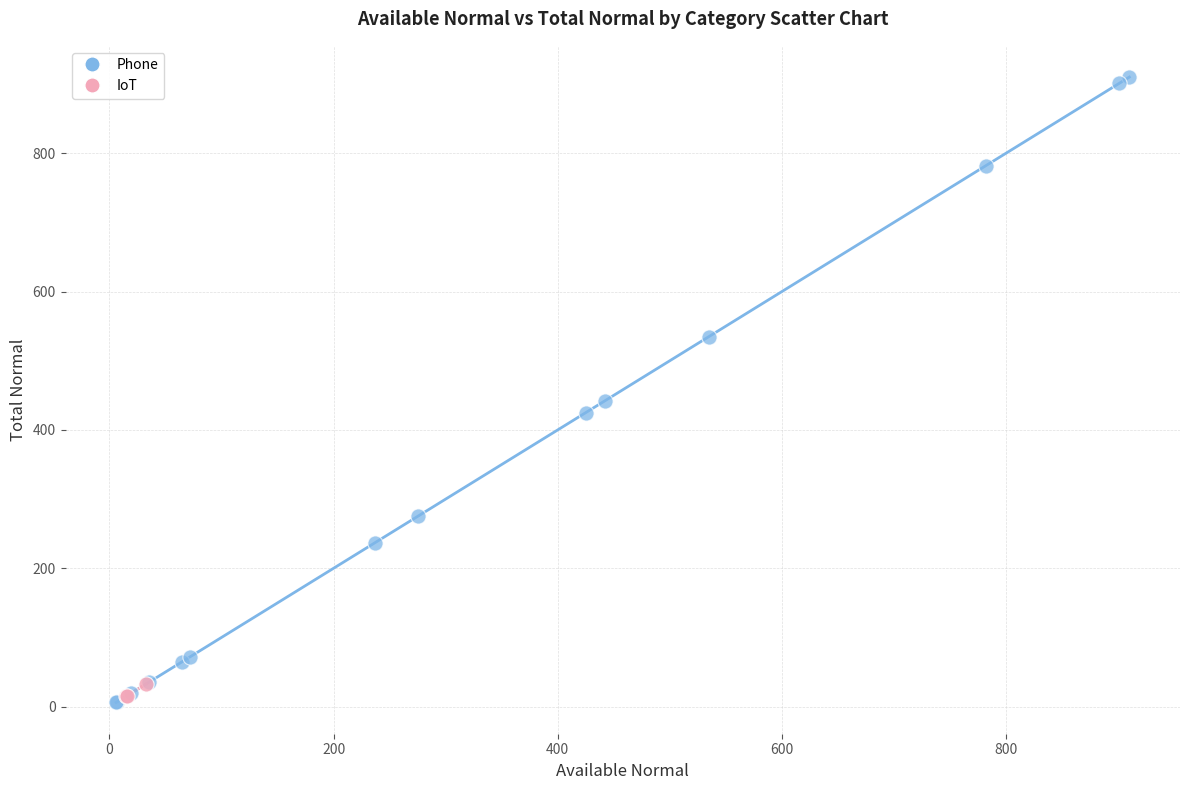

Which series reaches the maximum Y coordinate?

Phone